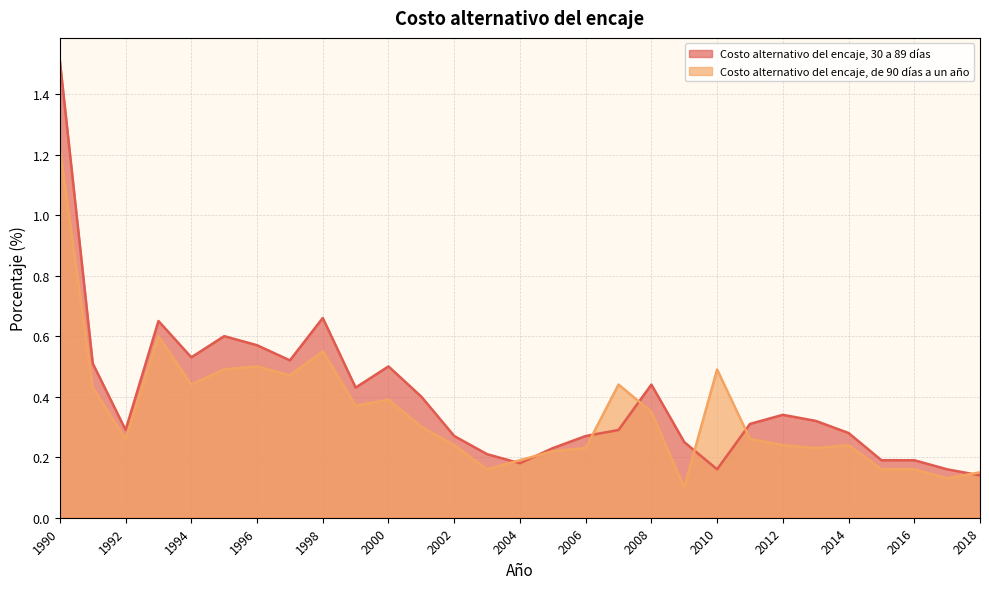

At which category is the sum across all series the highest?

1990